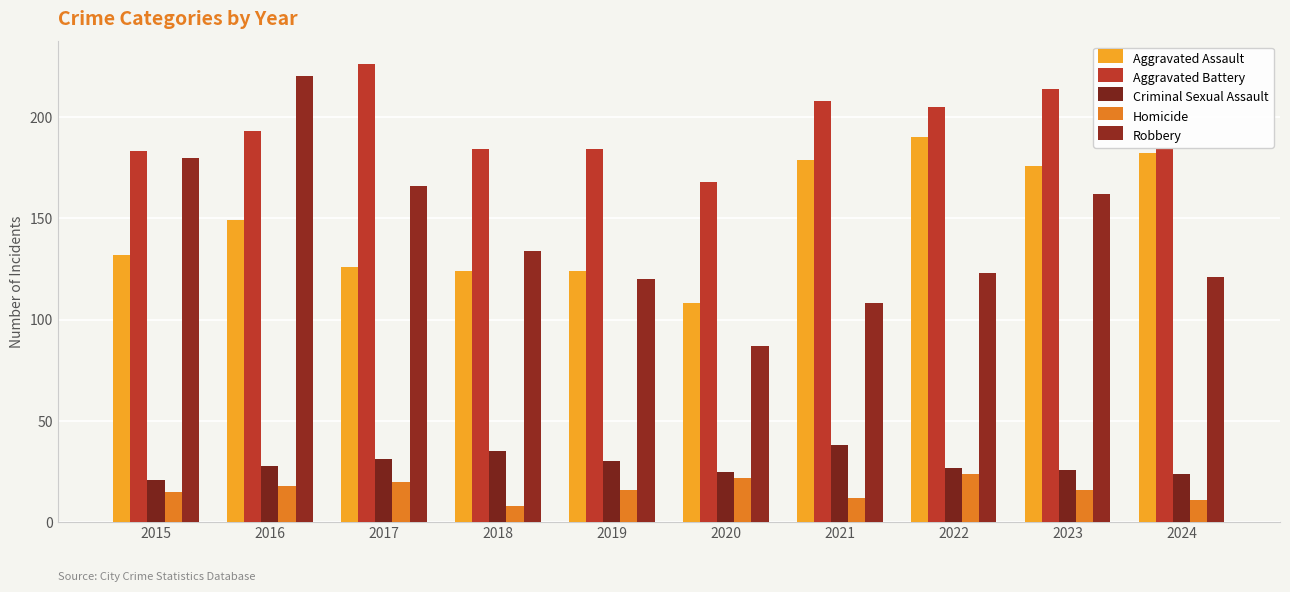

What is the difference between the highest and lowest values at 2018?

176